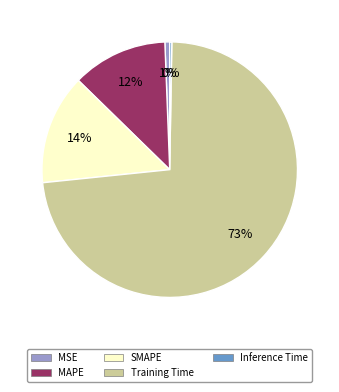

True or false: MAPE accounts for 3% of the total.

False